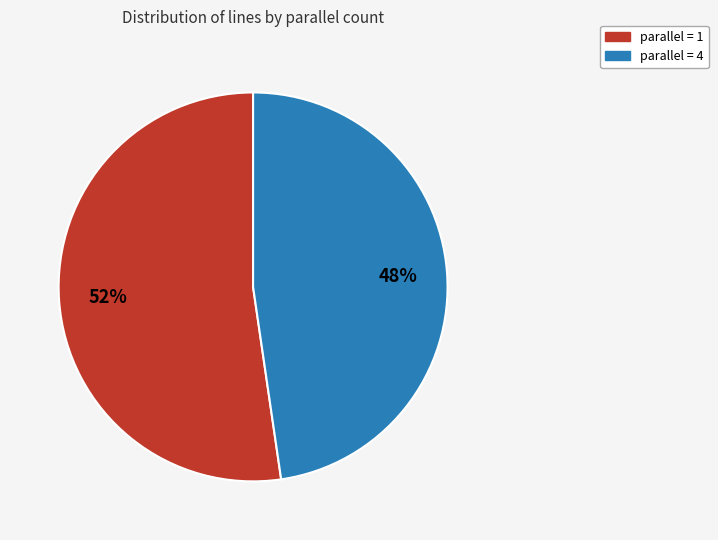

What is the majority slice?

parallel = 1